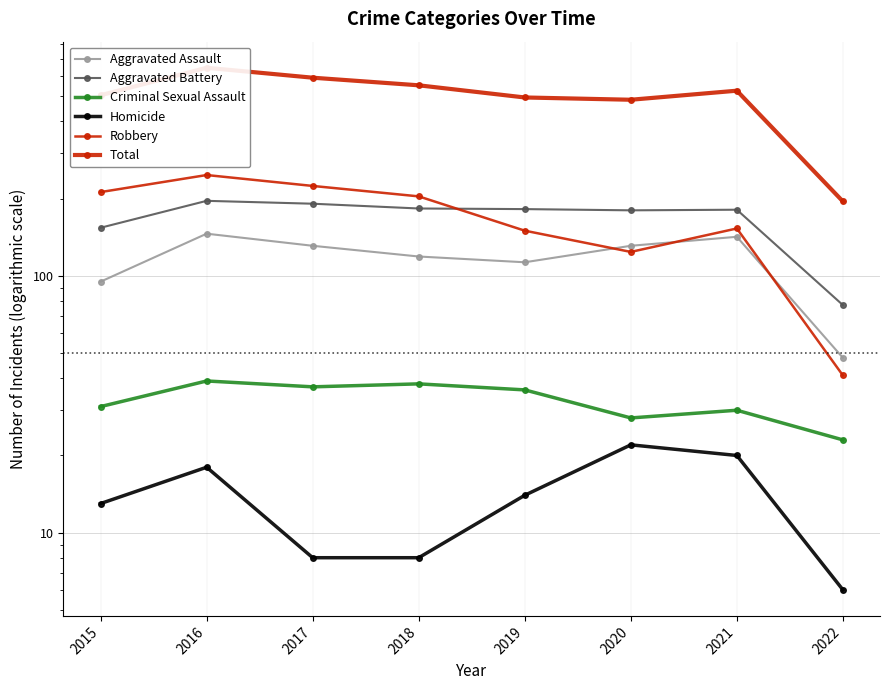

Is it true that Criminal Sexual Assault equals 31 at 2015?

True